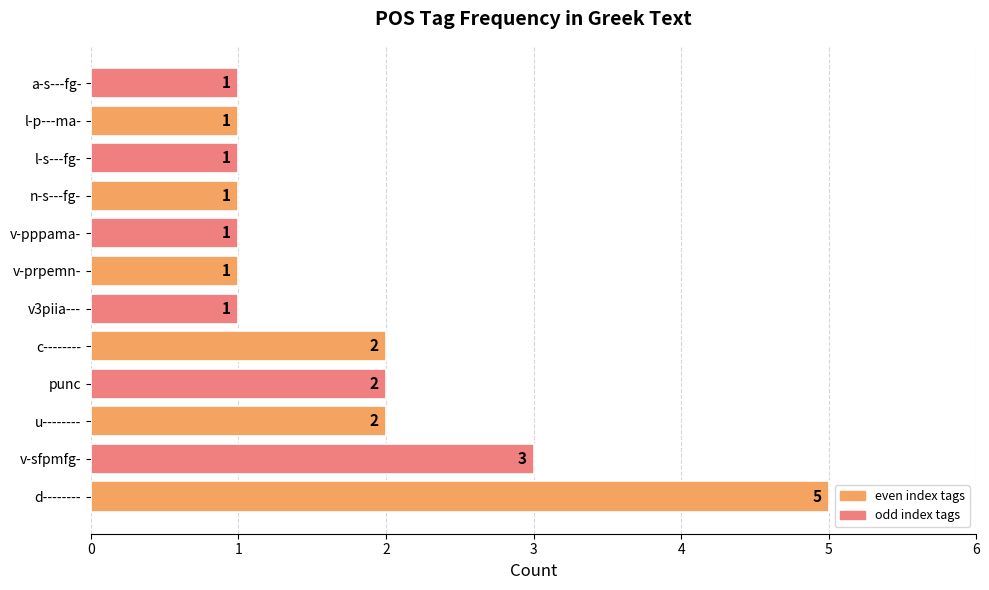

Between a-s---fg- and v-sfpmfg-, which is larger?

v-sfpmfg-